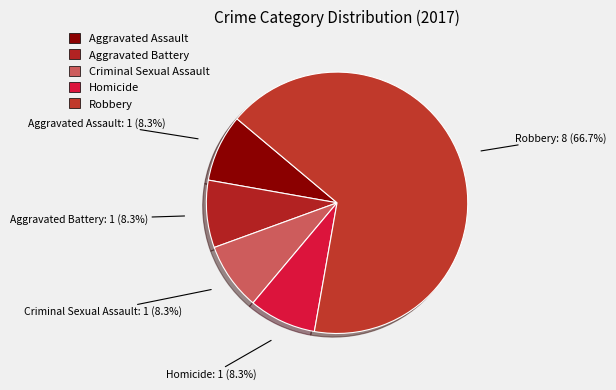

To the nearest percent, what is the difference between the largest and smallest slice percentages?

58%